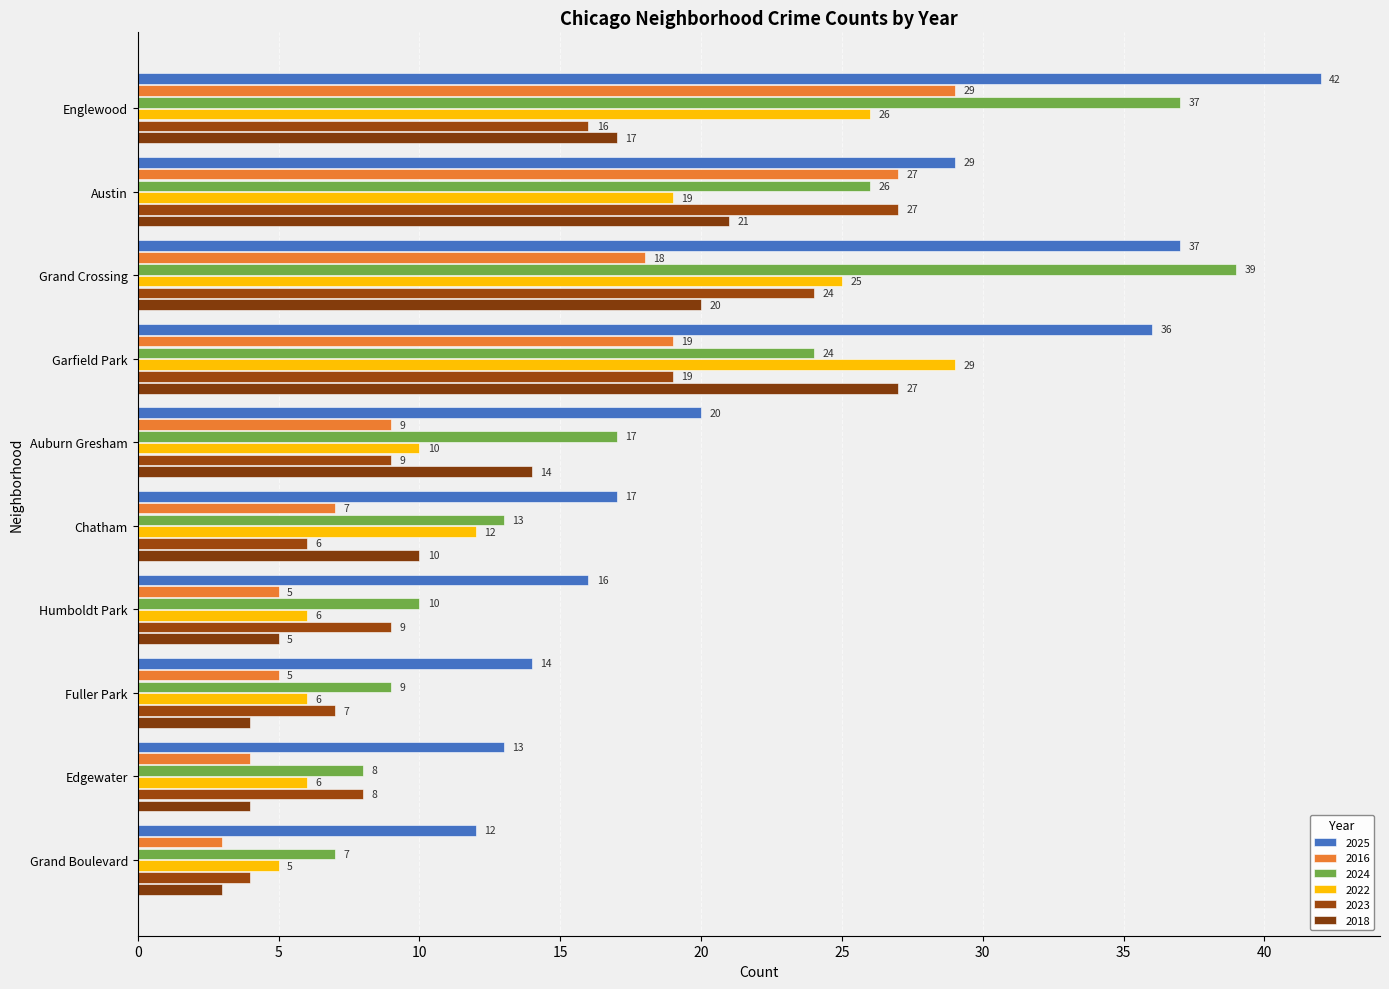

Reading right to left, what are all the values shown in this chart?

2025: 12	13	14	16	17	20	36	37	29	42
2016: 3	4	5	5	7	9	19	18	27	29
2024: 7	8	9	10	13	17	24	39	26	37
2022: 5	6	6	6	12	10	29	25	19	26
2023: 4	8	7	9	6	9	19	24	27	16
2018: 3	4	4	5	10	14	27	20	21	17